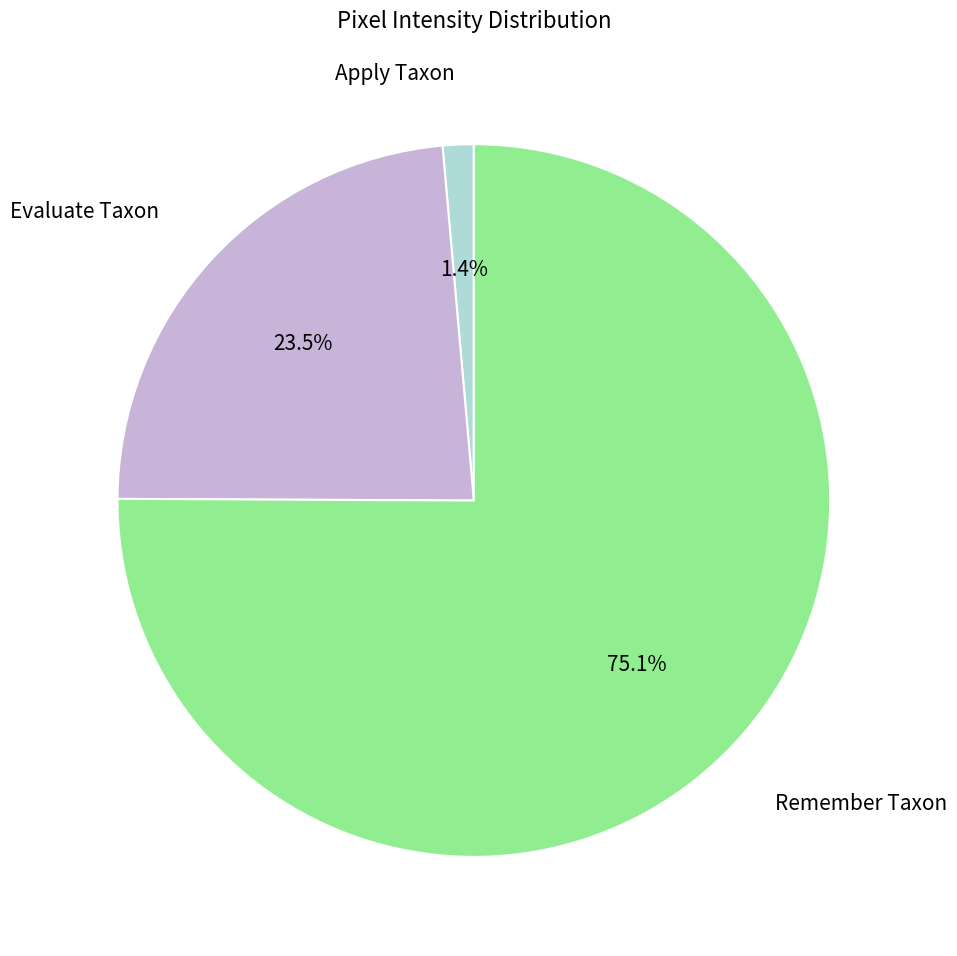

How many slices are in this pie chart?

3